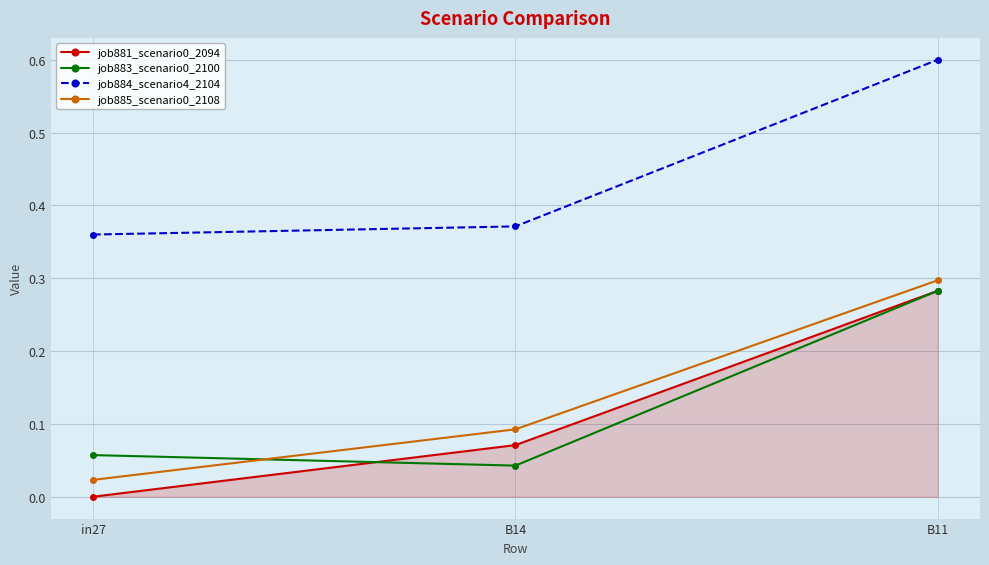

The value of job881_scenario0_2094 at B14 is 0.0. True or false?

False